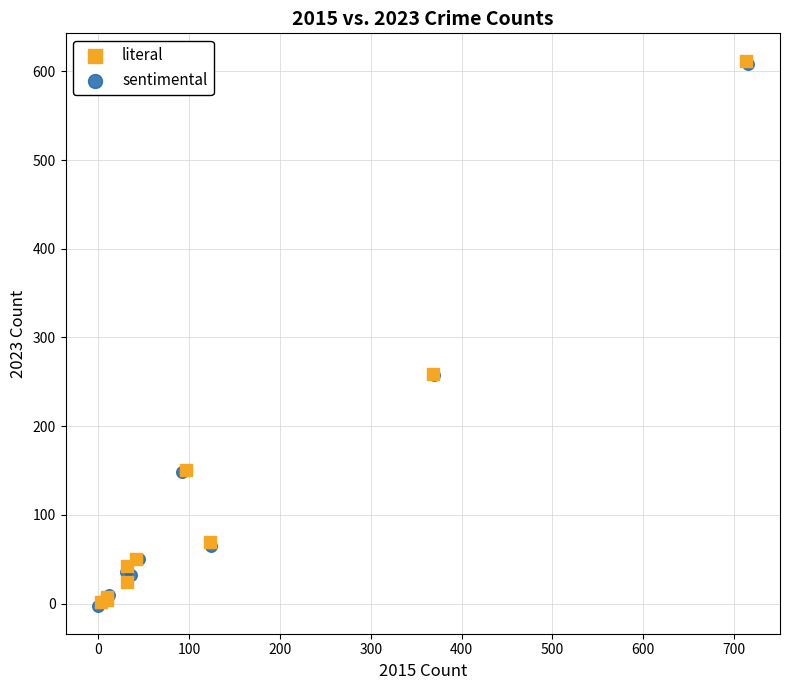

What are all the series names shown in the legend?

literal, sentimental